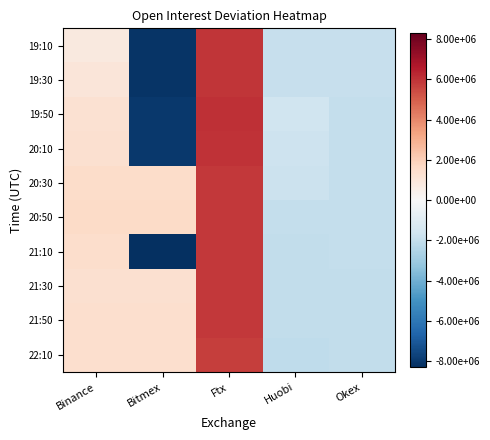

Reading left to right, transcribe all the data shown in this chart.

19:10: Binance=831742.6	Bitmex=-8106180.4	Ftx=5923218.6	Huobi=-1930276.4	Okex=-1889196.4
19:30: Binance=1027376.6	Bitmex=-8108102.4	Ftx=5932184.6	Huobi=-1927016.4	Okex=-1898696.4
19:50: Binance=1291121.6	Bitmex=-7984348.4	Ftx=6050547.6	Huobi=-1671446.4	Okex=-1946576.4
20:10: Binance=1314379.6	Bitmex=-8003164.4	Ftx=6003328.6	Huobi=-1728156.4	Okex=-1944136.4
20:30: Binance=1492550.6	Bitmex=1492550.6	Ftx=5870356.6	Huobi=-1766376.4	Okex=-1957866.4
20:50: Binance=1571002.6	Bitmex=1571002.6	Ftx=5895062.6	Huobi=-1982716.4	Okex=-1964346.4
21:10: Binance=1489132.6	Bitmex=-8294916.4	Ftx=5880212.6	Huobi=-2035816.4	Okex=-2001926.4
21:30: Binance=1349528.6	Bitmex=1349528.6	Ftx=5858254.6	Huobi=-2020826.4	Okex=-2017536.4
21:50: Binance=1420371.6	Bitmex=1420371.6	Ftx=5875054.6	Huobi=-2060056.4	Okex=-2040076.4
22:10: Binance=1399154.6	Bitmex=1399154.6	Ftx=5744528.6	Huobi=-2133386.4	Okex=-2038576.4